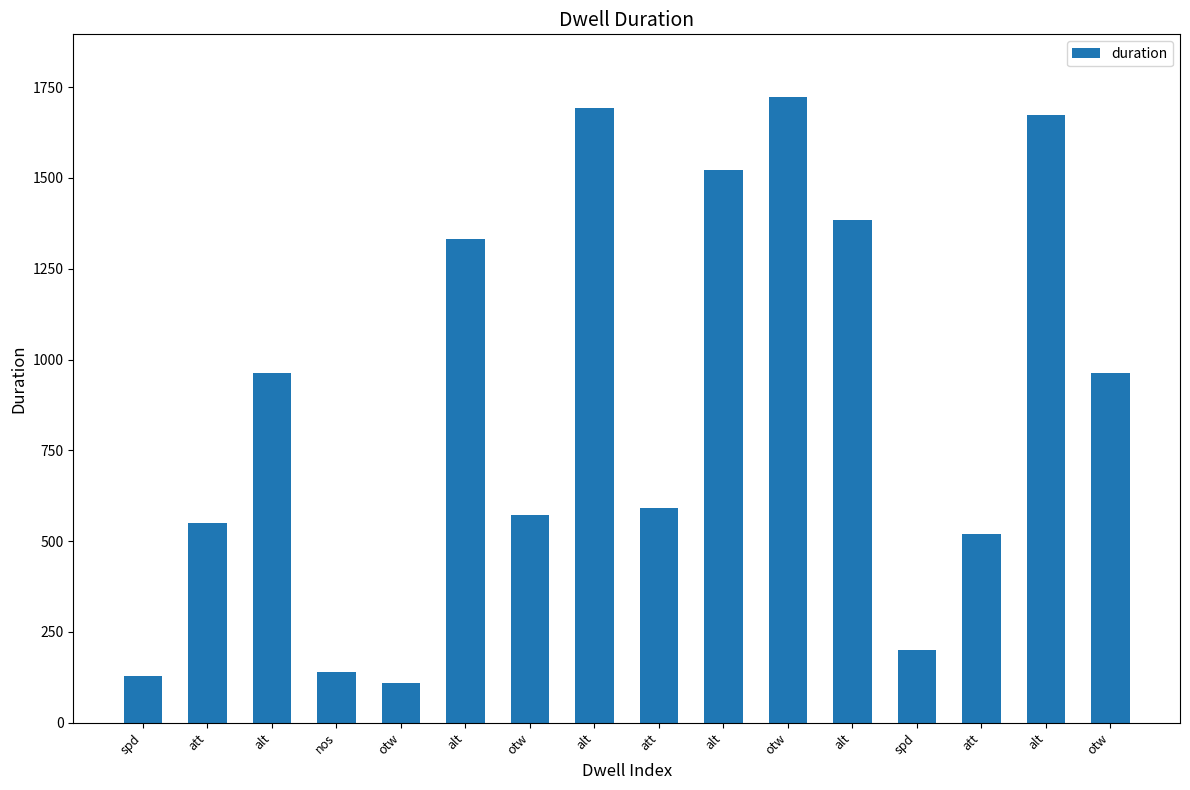

How many categories are shown in the chart?

16